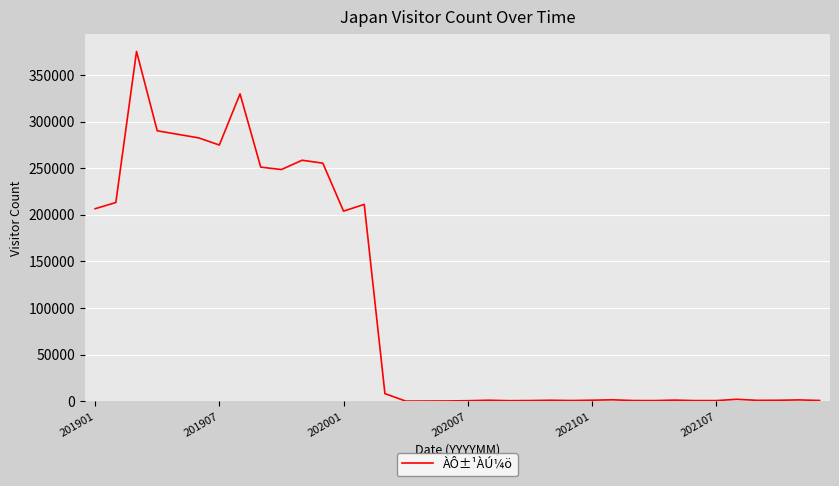

What is the difference between the maximum and minimum values?

374759